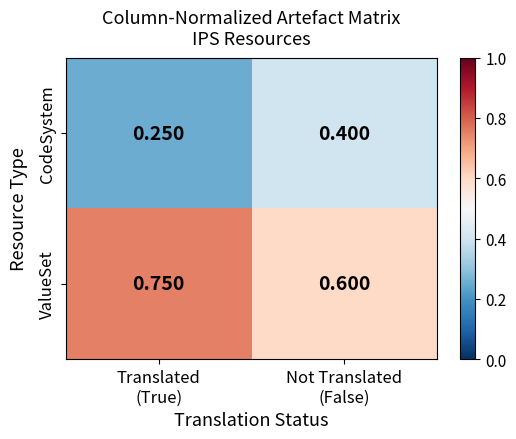

Which series has the largest total across all categories?

ValueSet